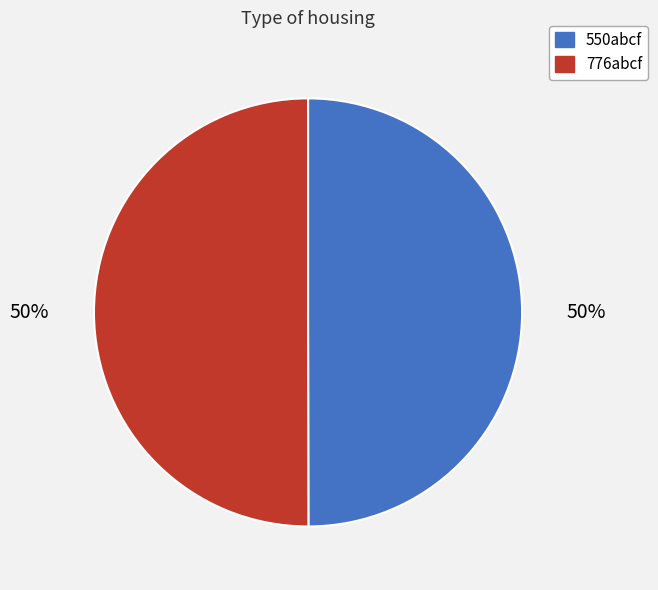

Count the number of slices in the pie.

2